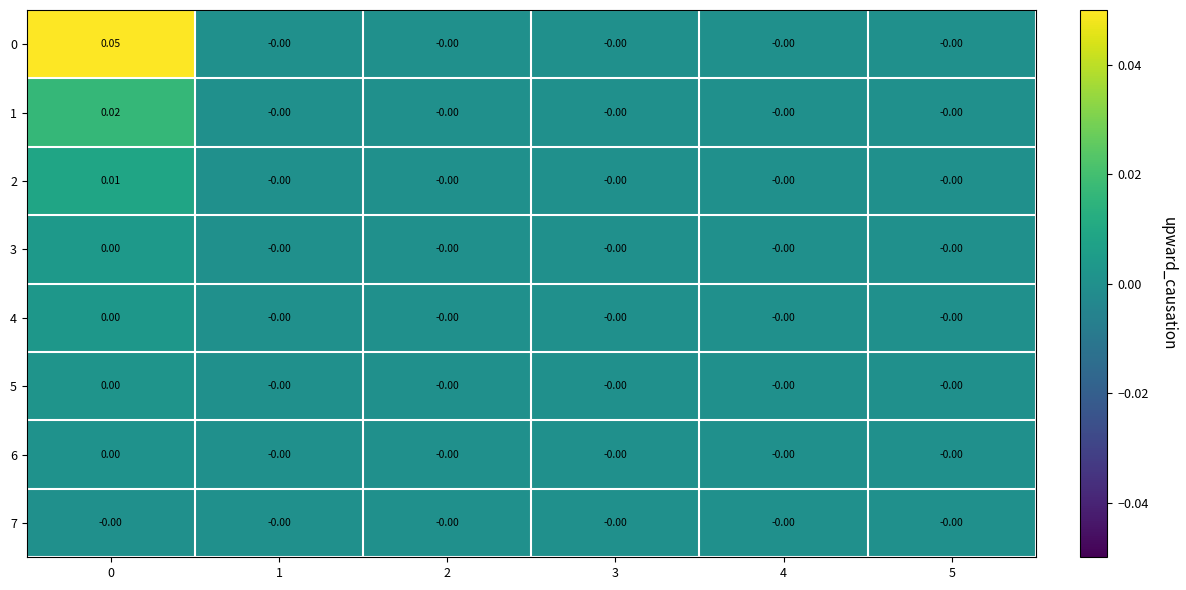

Is the value of 1 at 0 greater than the value of 3 at 1?

Yes